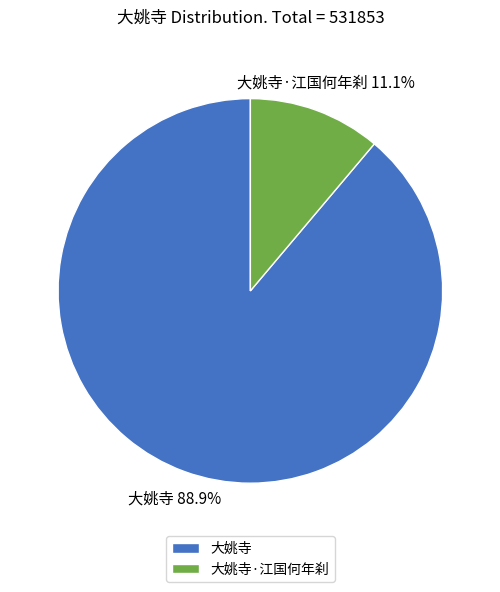

The 大姚寺·江国何年刹 slice represents 11% of the pie. True or false?

True